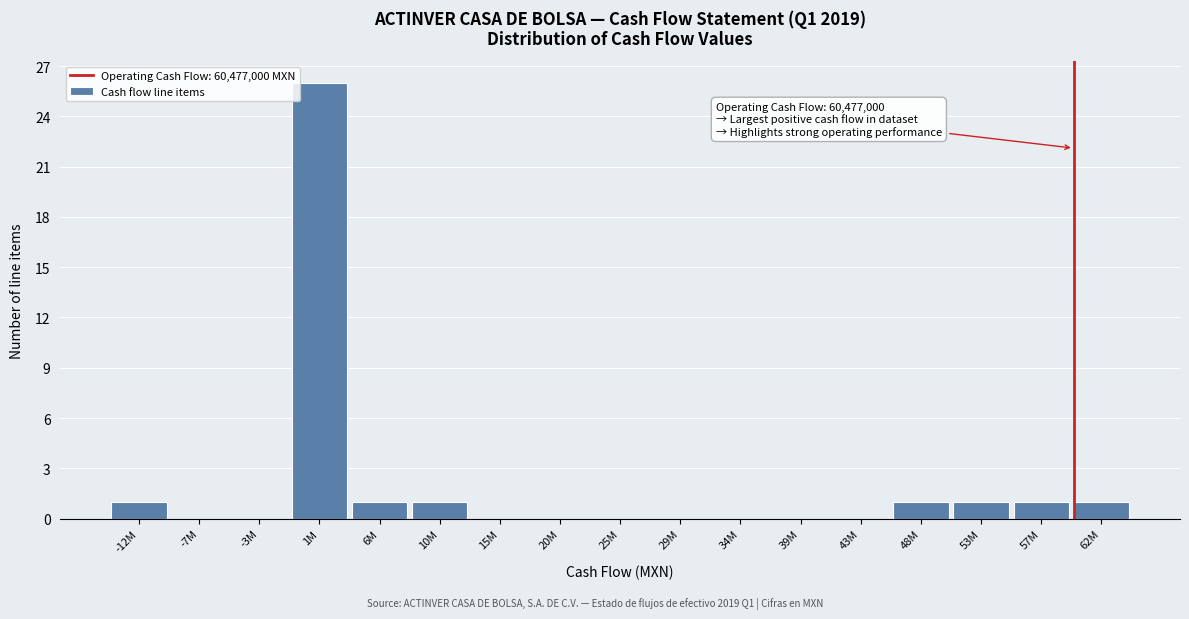

Reading right to left, list all the values displayed in this chart.

62M=1	57M=1	53M=1	48M=1	43M=0	39M=0	34M=0	29M=0	25M=0	20M=0	15M=0	10M=1	6M=1	1M=26	-3M=0	-7M=0	-12M=1